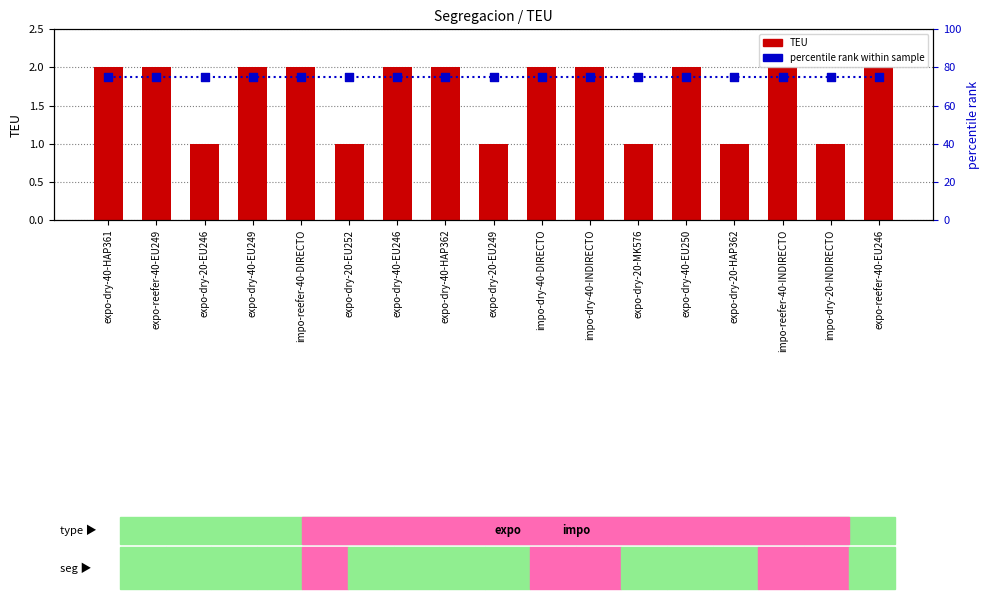

Which series reaches the minimum Y coordinate?

TEU